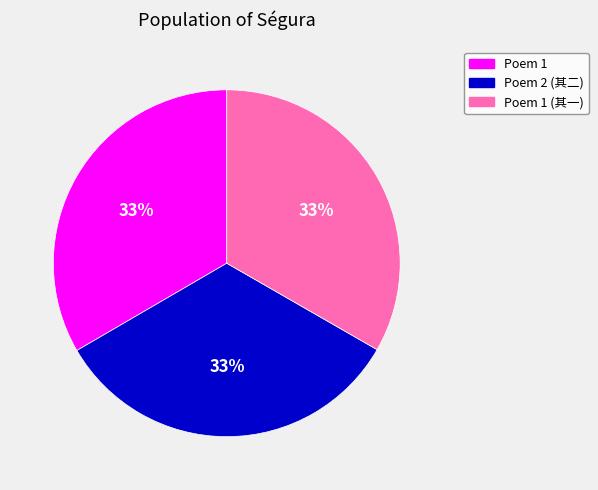

To the nearest percent, what is the average slice percentage?

33%